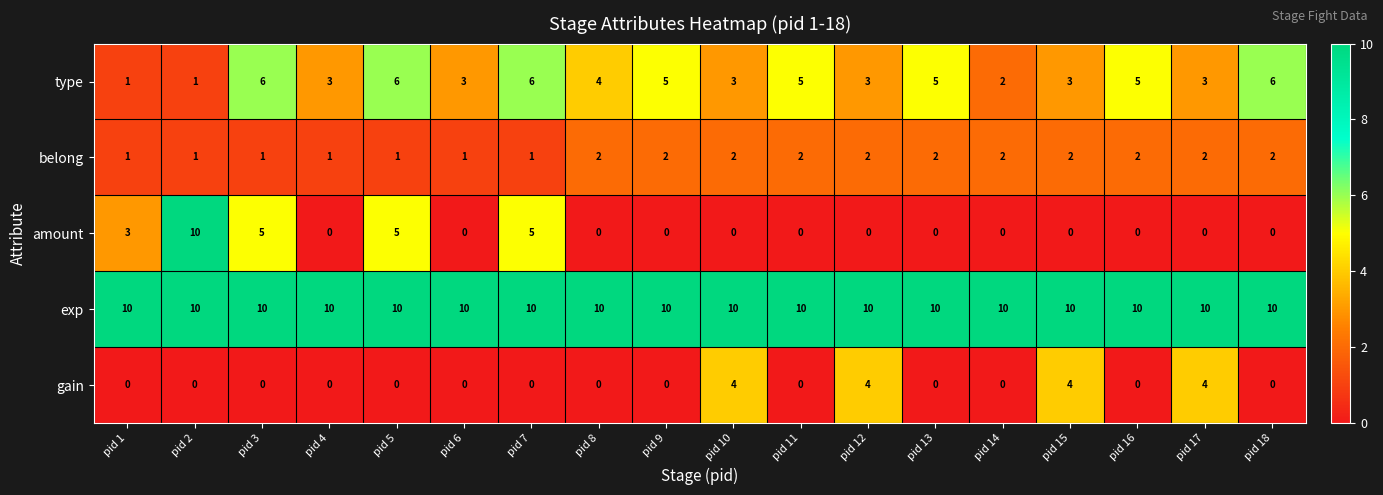

What is the difference between the highest and lowest values at pid 15?

10